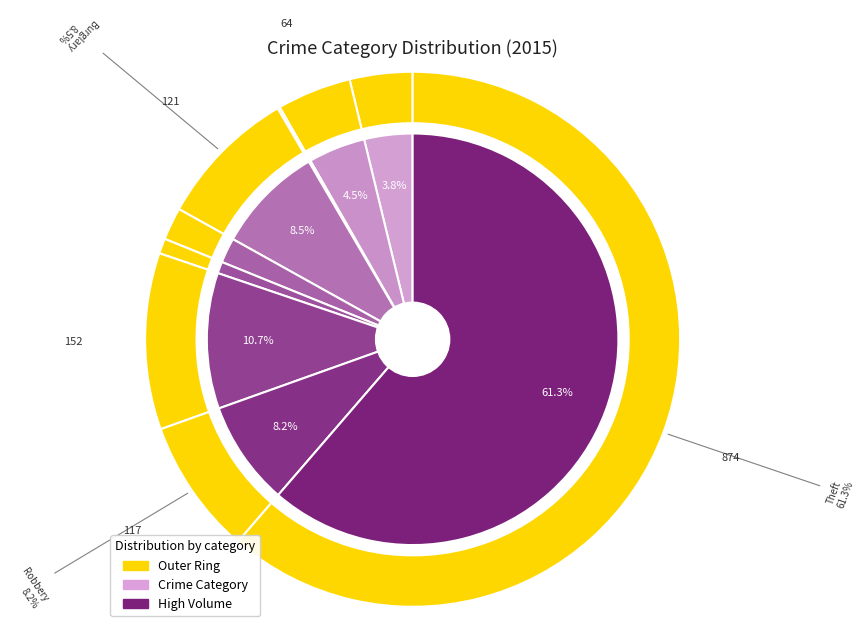

To the nearest percent, what percentage of the pie is Robbery?

8%